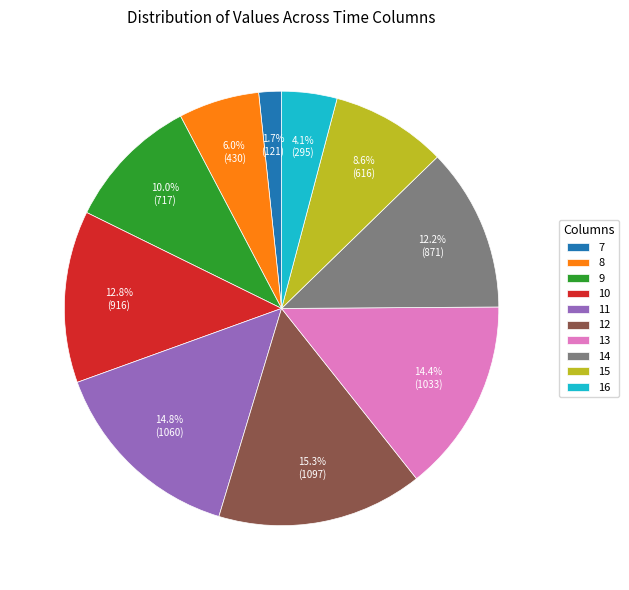

How many segments does this pie chart have?

10